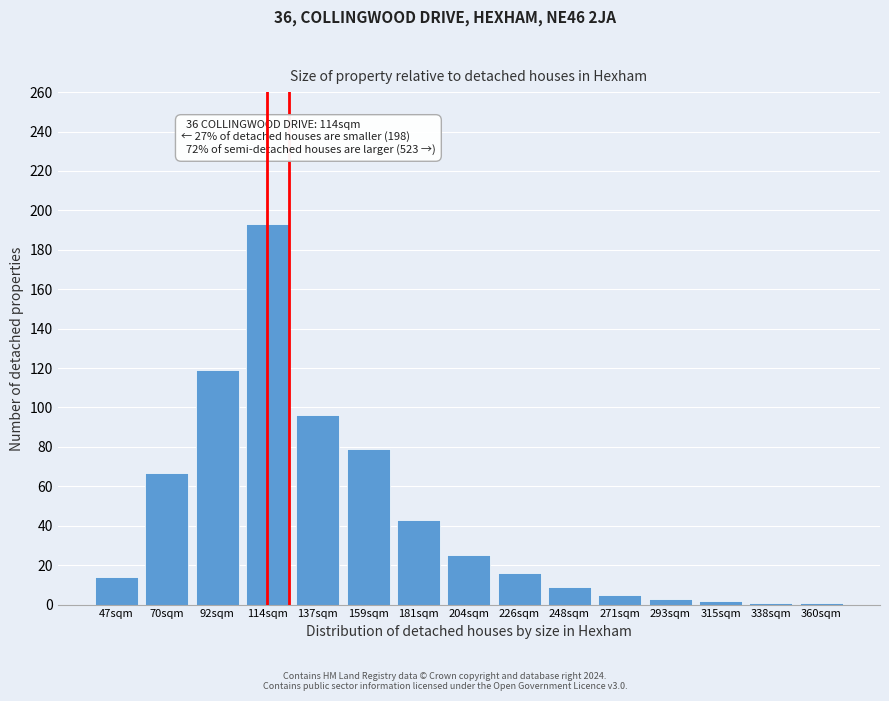

Is it true that the value at 248sqm is 9?

True